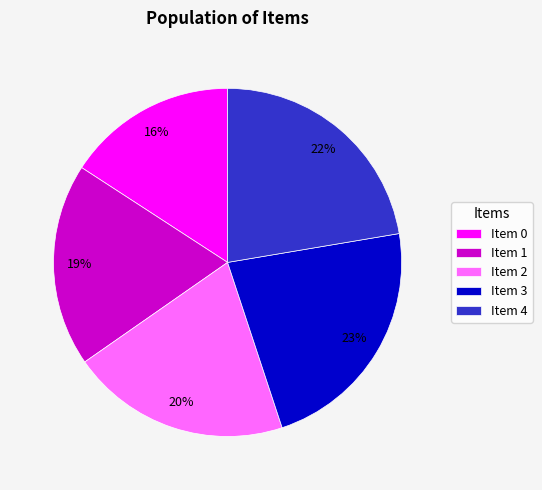

Between Item 0 and Item 4, which is larger?

Item 4